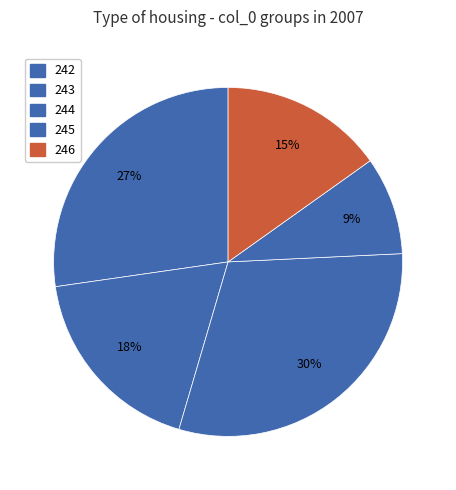

Rank the categories by value from lowest to highest.

245, 246, 243, 242, 244